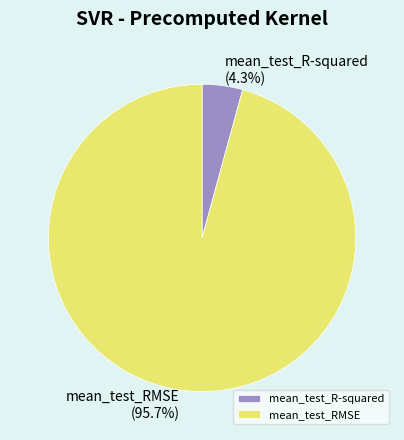

How many segments does this pie chart have?

2